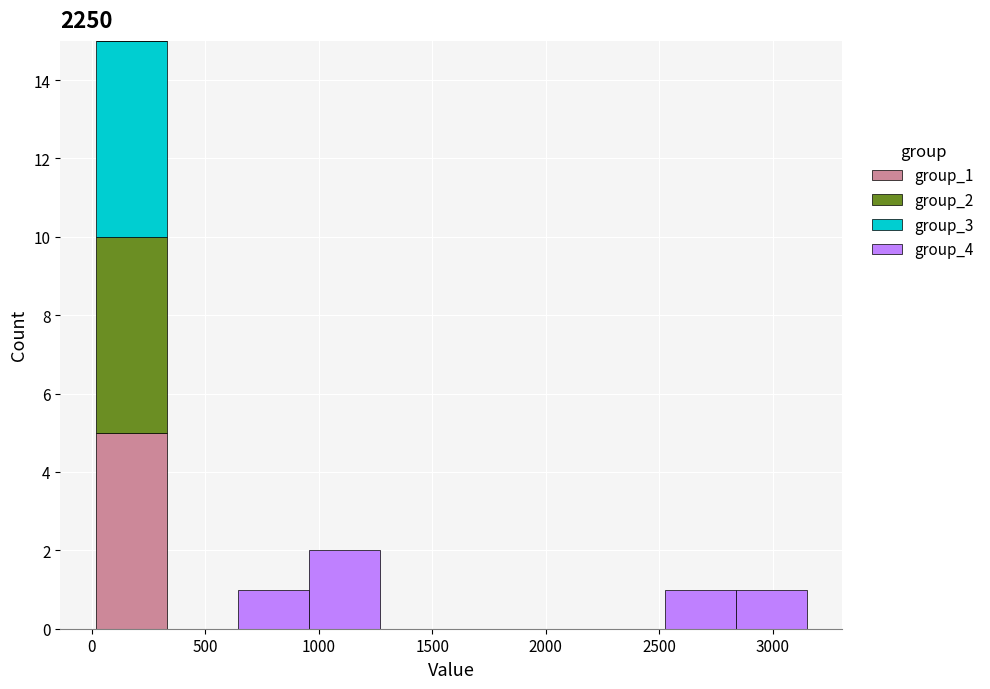

Which range on the x-axis has the tallest stacked bar (by total height)?

0 to 350